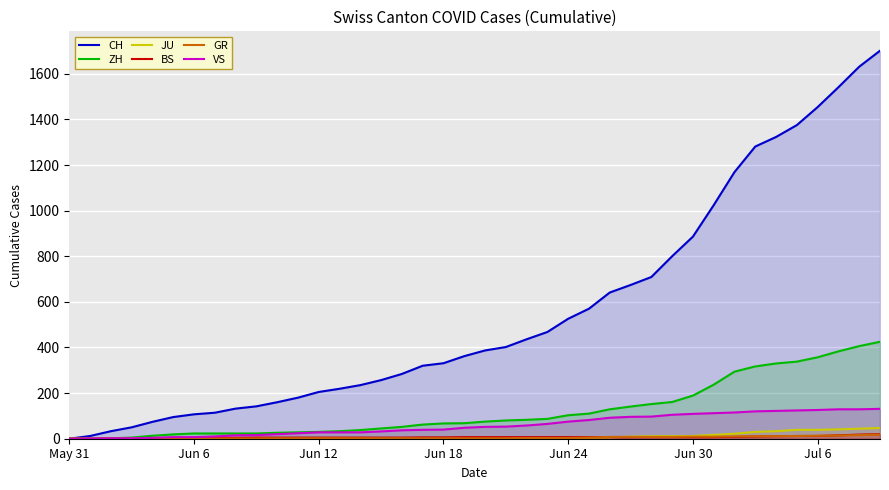

At how many categories does at least one series exceed 1018?

9